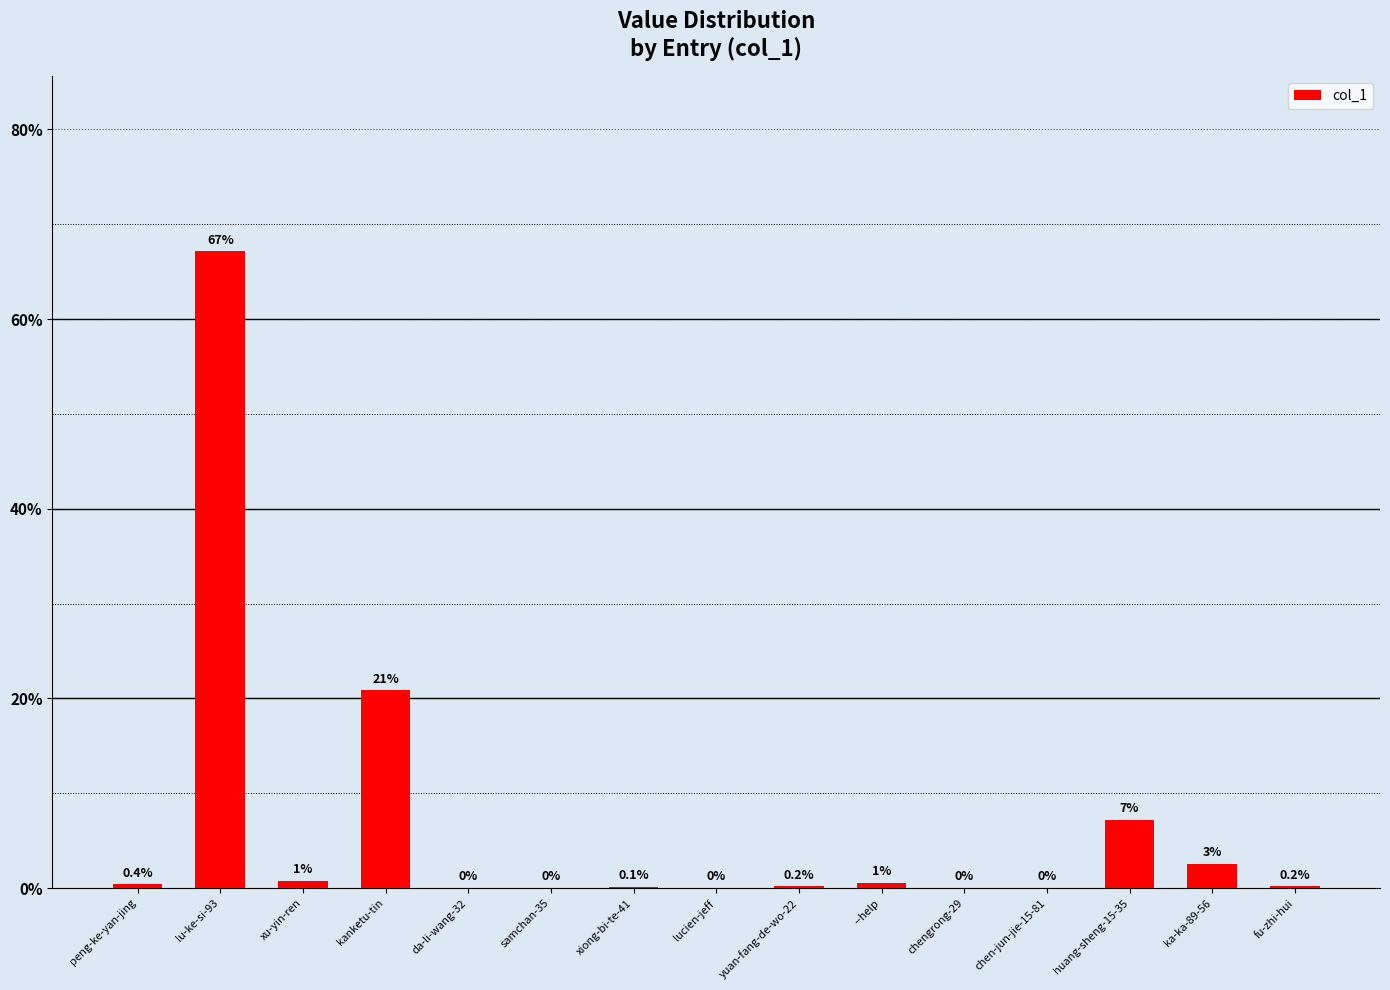

Between lucien-jeff and kanketu-tin, which is larger?

kanketu-tin